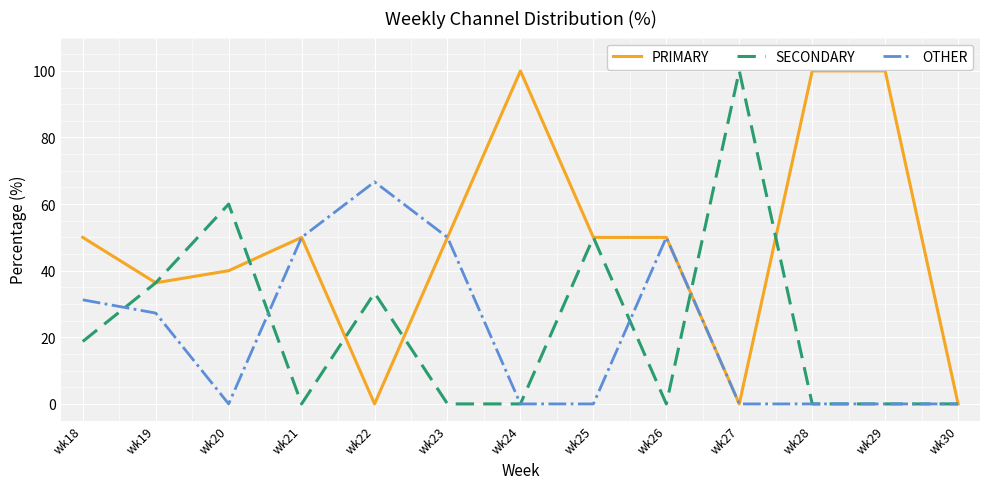

At how many categories does at least one series exceed 17?

12